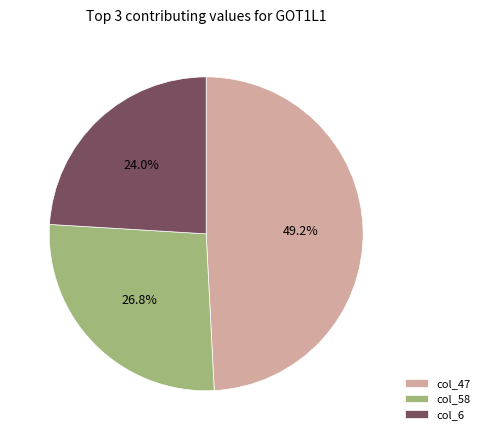

Which has a higher value, col_58 or col_6?

col_58